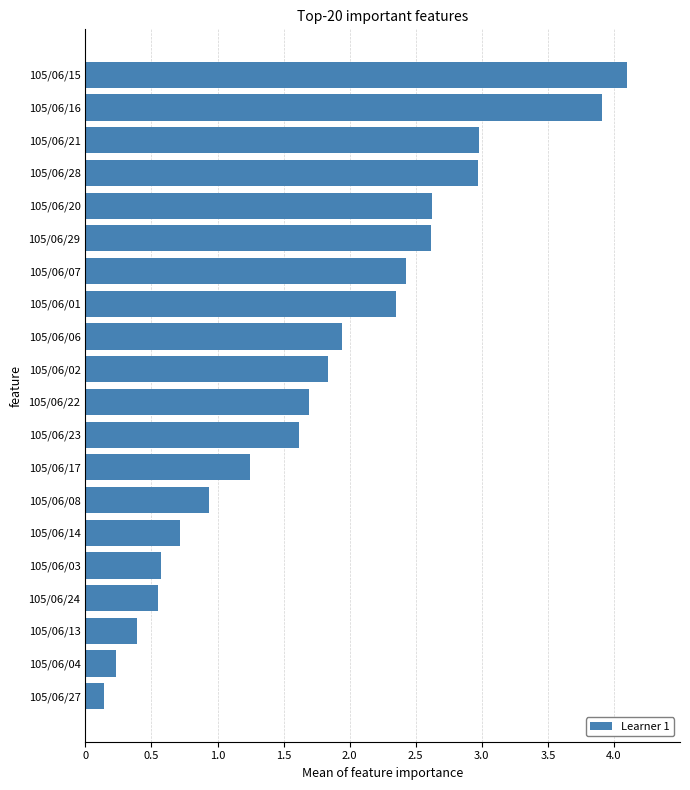

What value does the data have at 105/06/15?

4.1